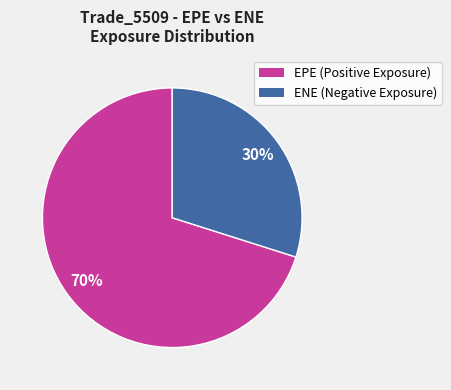

What percentage is the ENE slice, to the nearest percent?

30%